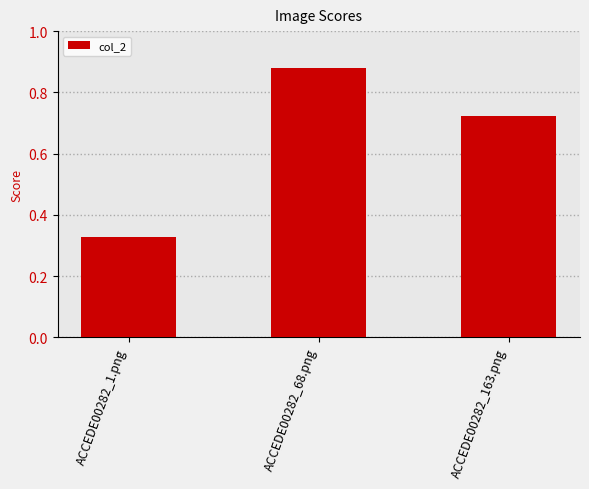

Between ACCEDE00282_163.png and ACCEDE00282_68.png, which is larger?

ACCEDE00282_68.png